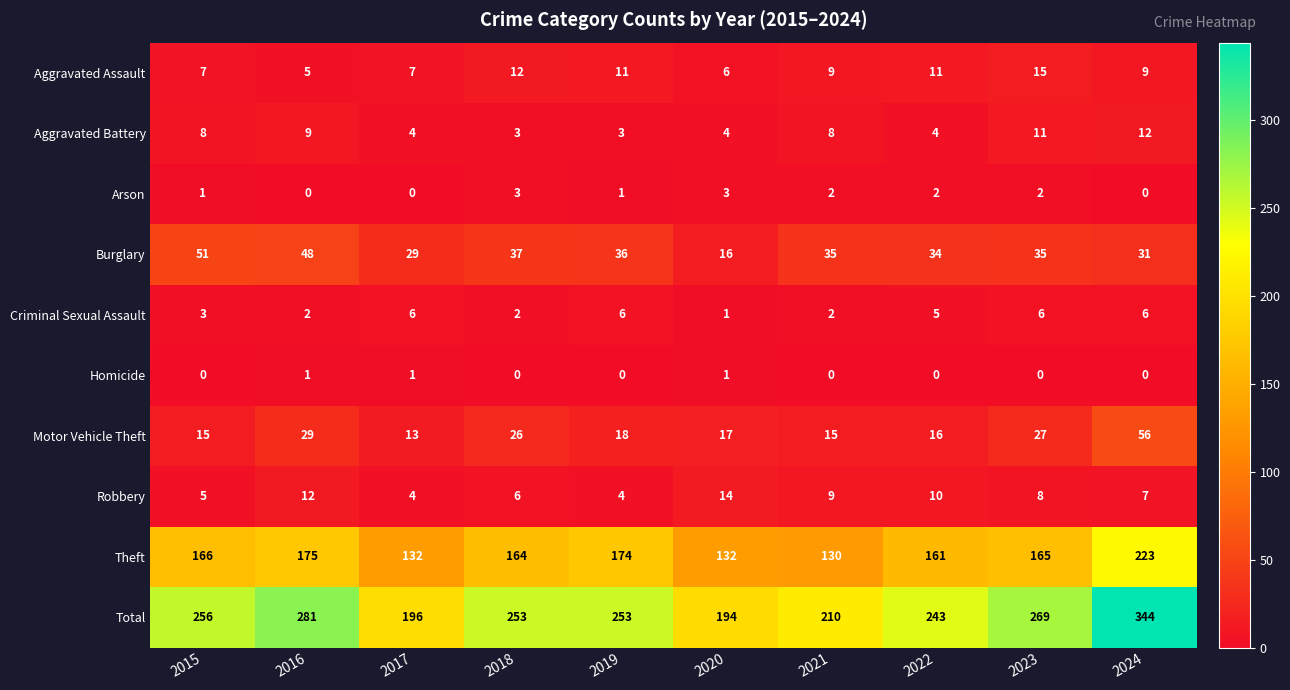

How many series are shown in this chart?

10